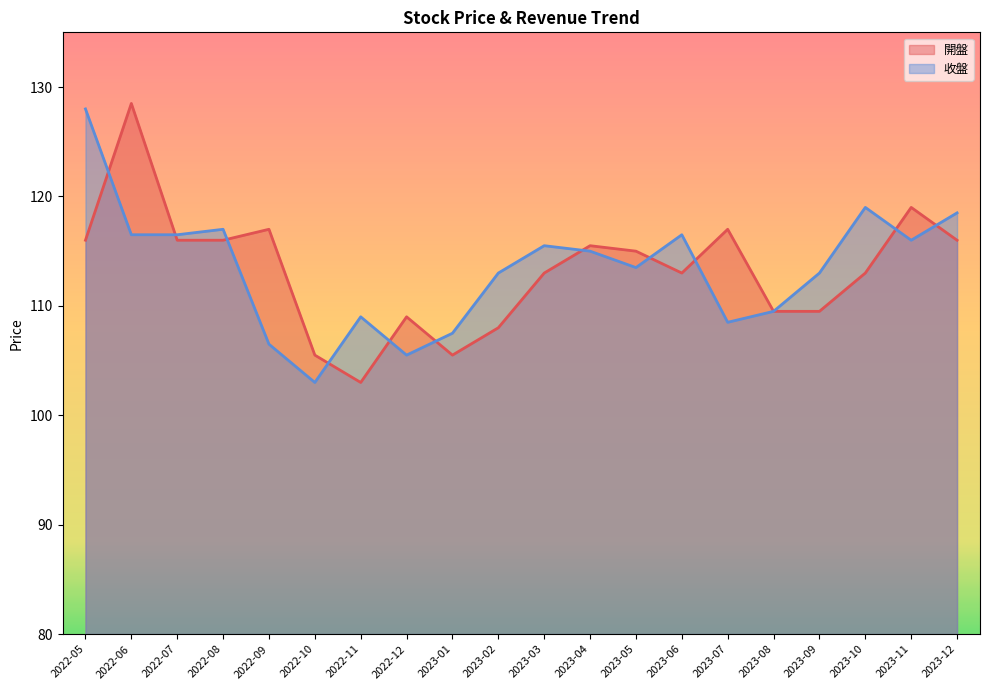

Which series has the widest spread of values?

開盤